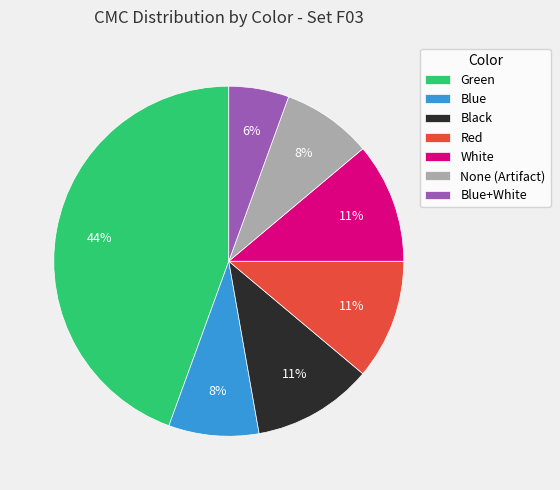

How many slices are in this pie chart?

7